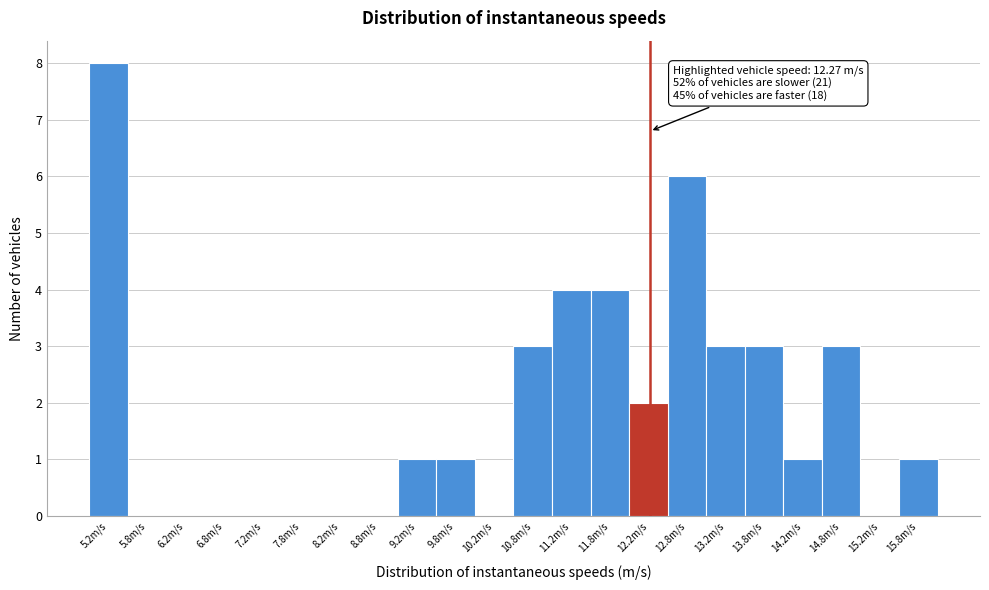

Over which range of the x-axis is the bar tallest?

5.0 to 5.5